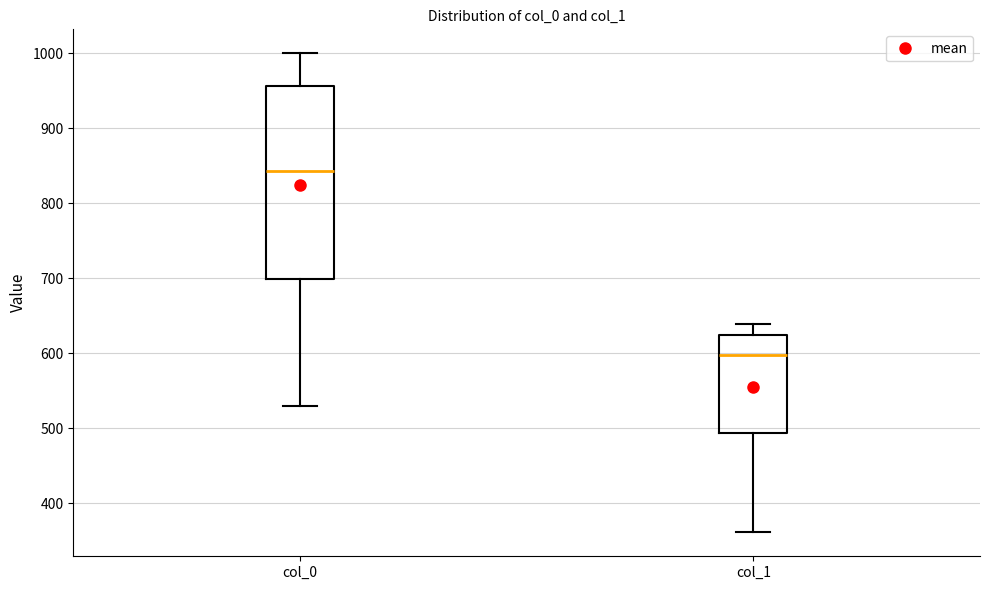

Where is the lower edge of the box for col_1 on the y-axis? The values are not printed on the chart, so give them approximately, as read against the axis.

490